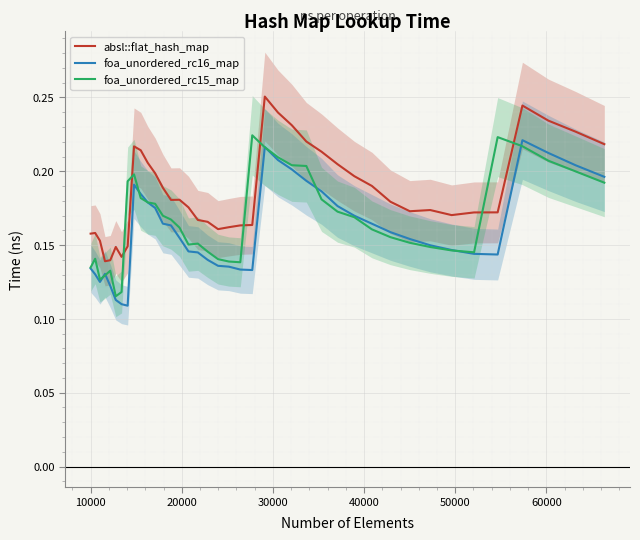

What is the lowest value of the foa_unordered_rc16_map series?

0.1